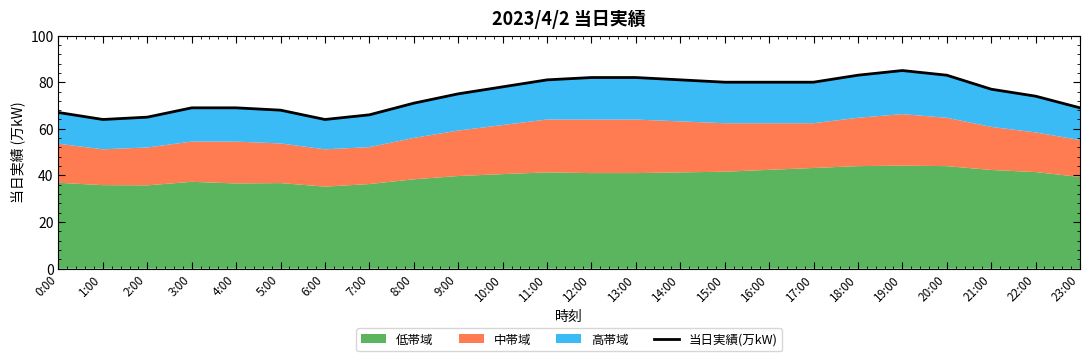

Approximately how many times larger is the value at 10:00 compared to 12:00?

1.0